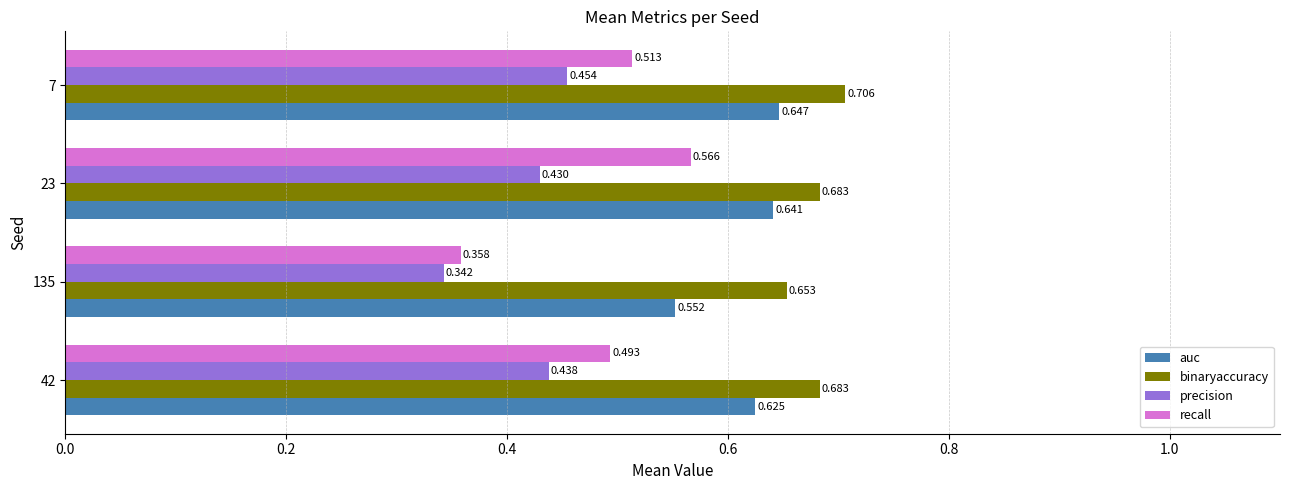

List the series in order of their peak value, highest first.

binaryaccuracy, auc, recall, precision